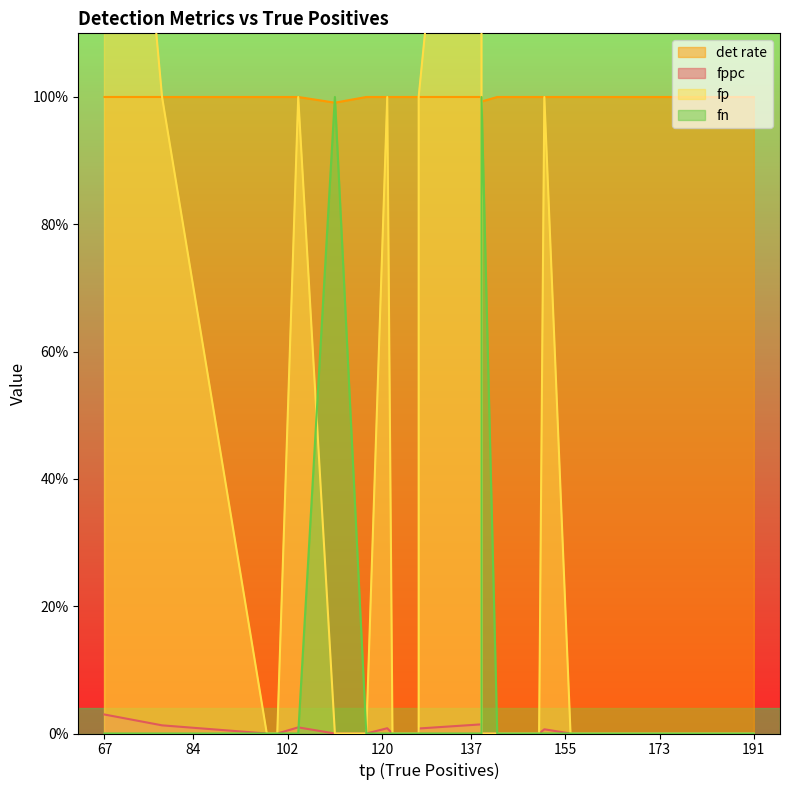

What is the spread (max minus min) of values at 111?

1.0